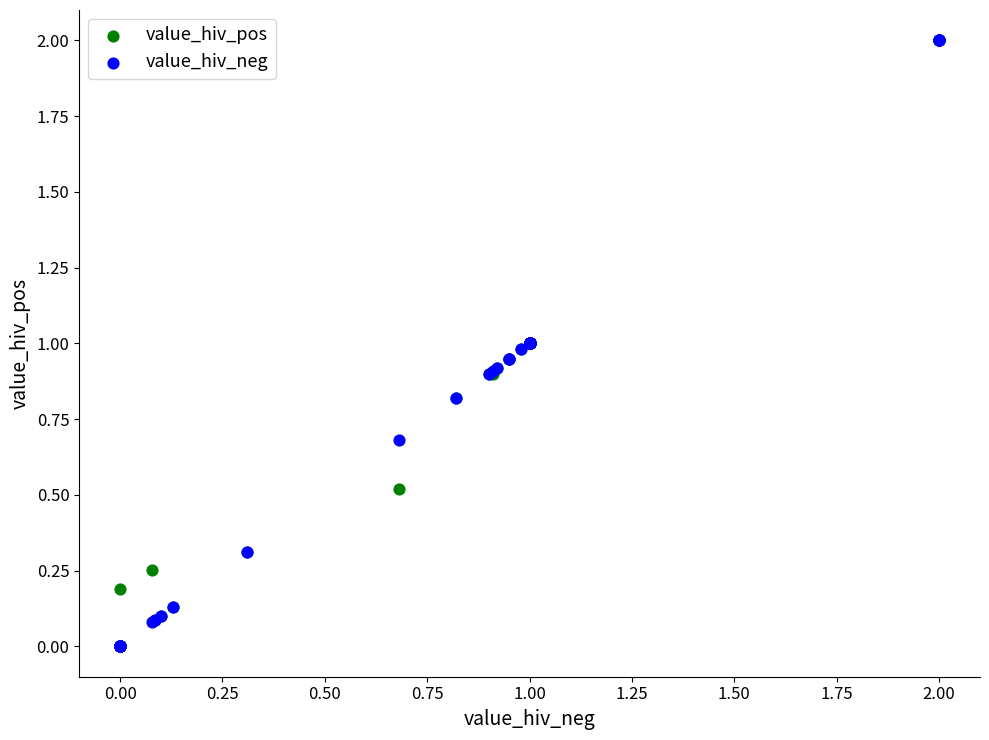

What are all the series names shown in the legend?

value_hiv_pos, value_hiv_neg